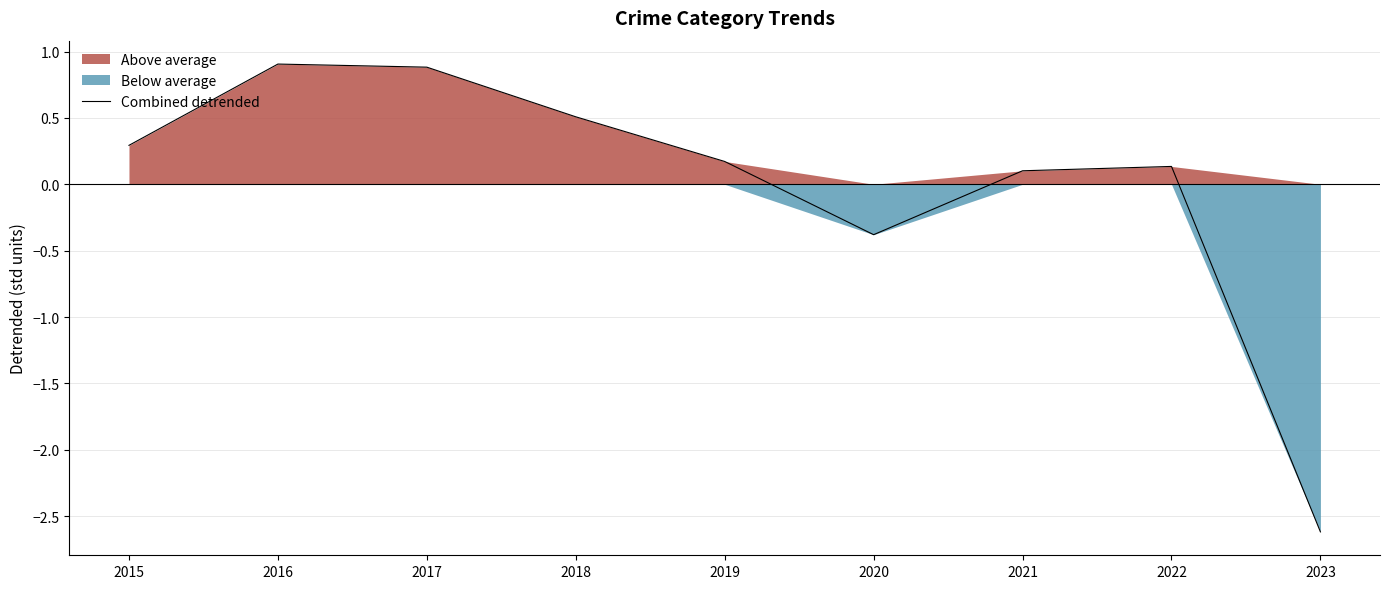

What is the maximum value shown in the chart?

0.9